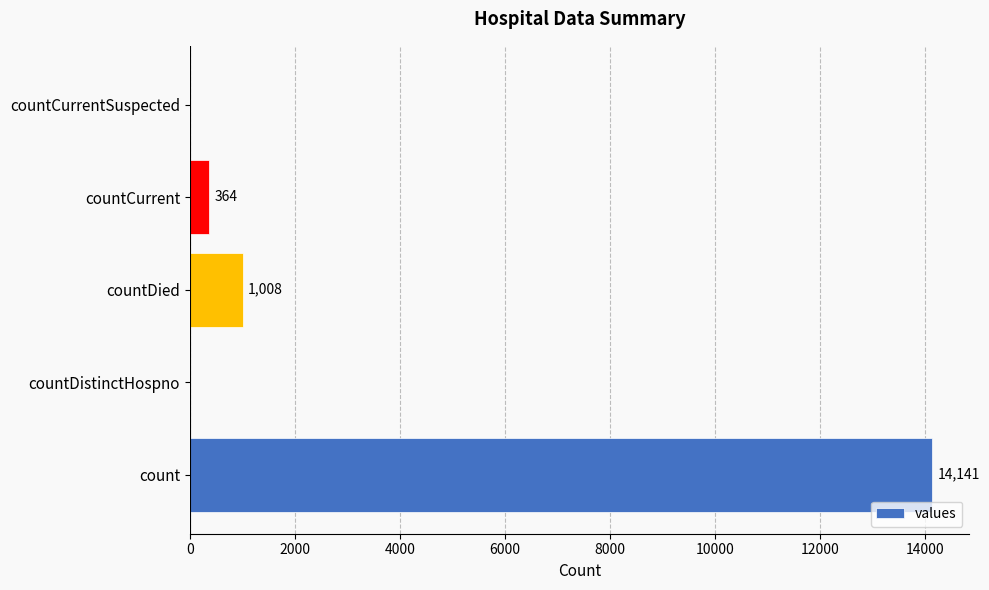

At which category does the chart reach its peak across all series?

count